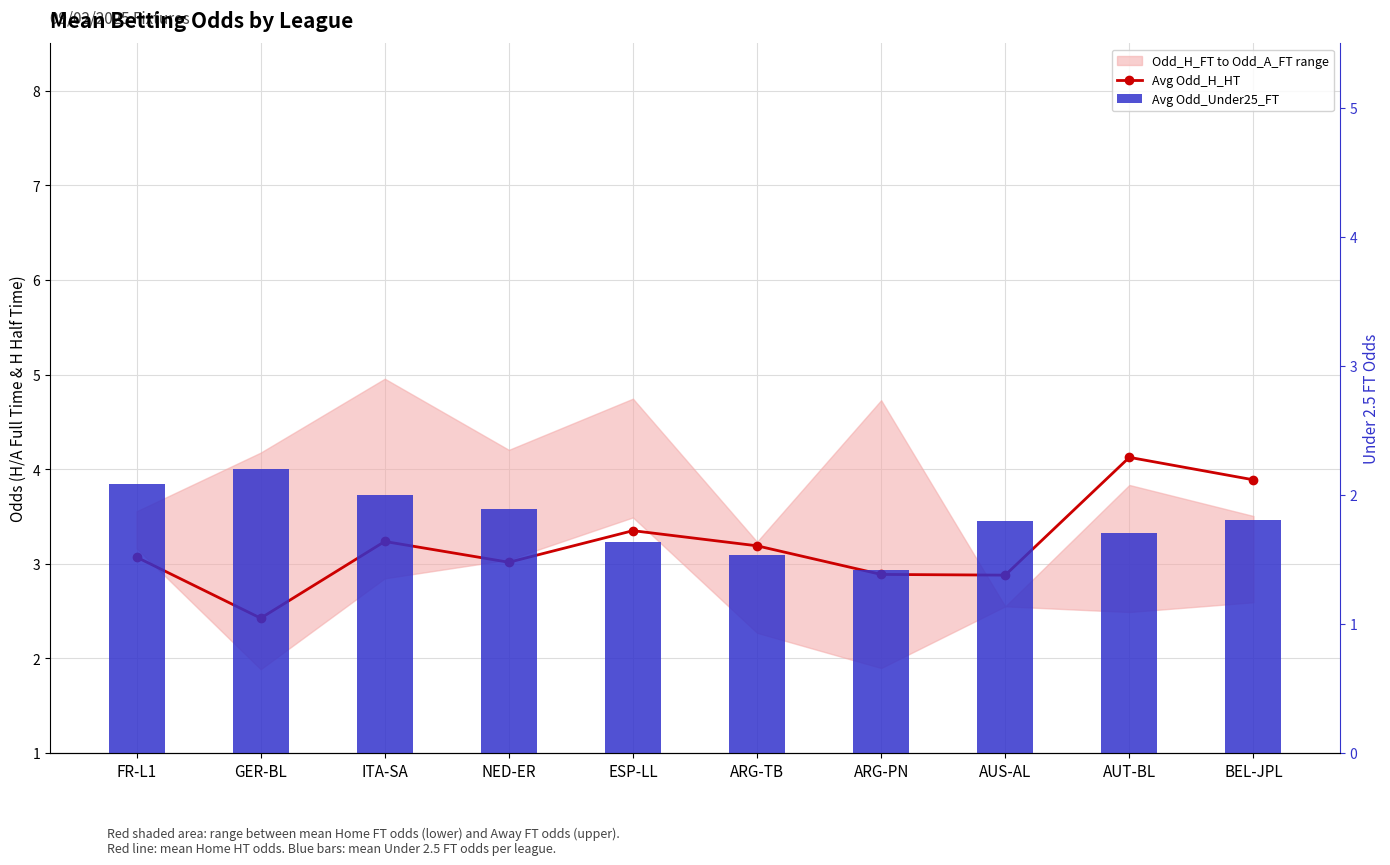

List the series in order of their peak value, lowest first.

Avg Odd_Under25_FT, Avg Odd_H_HT